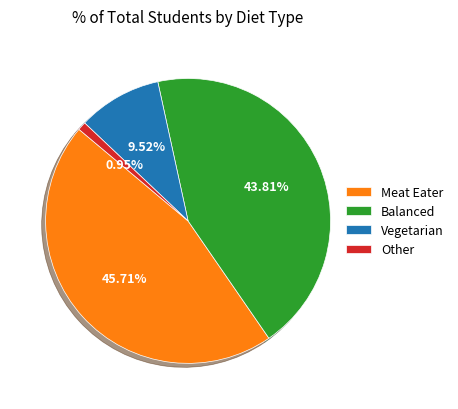

What is the largest slice in the pie chart?

Meat Eater